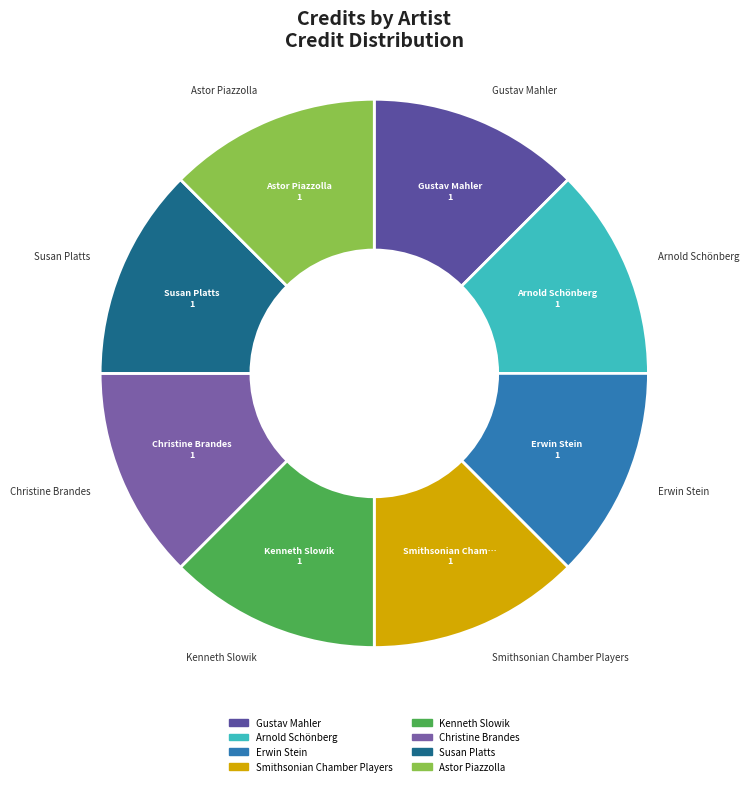

Do Susan Platts and Kenneth Slowik together represent more than half of the pie?

No